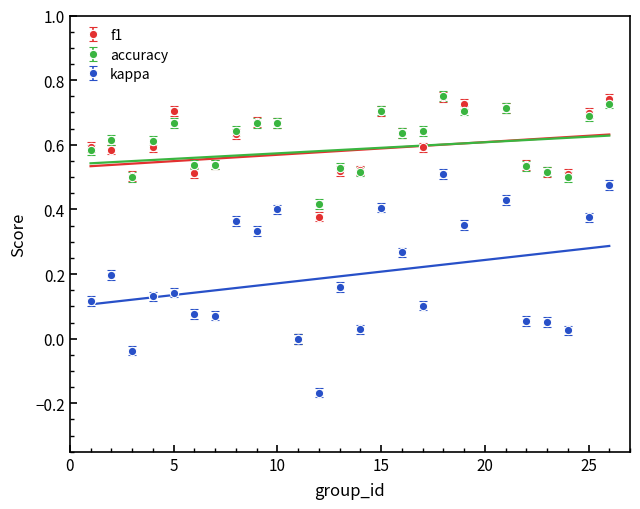

What are all the series names shown in the legend?

f1, kappa, accuracy